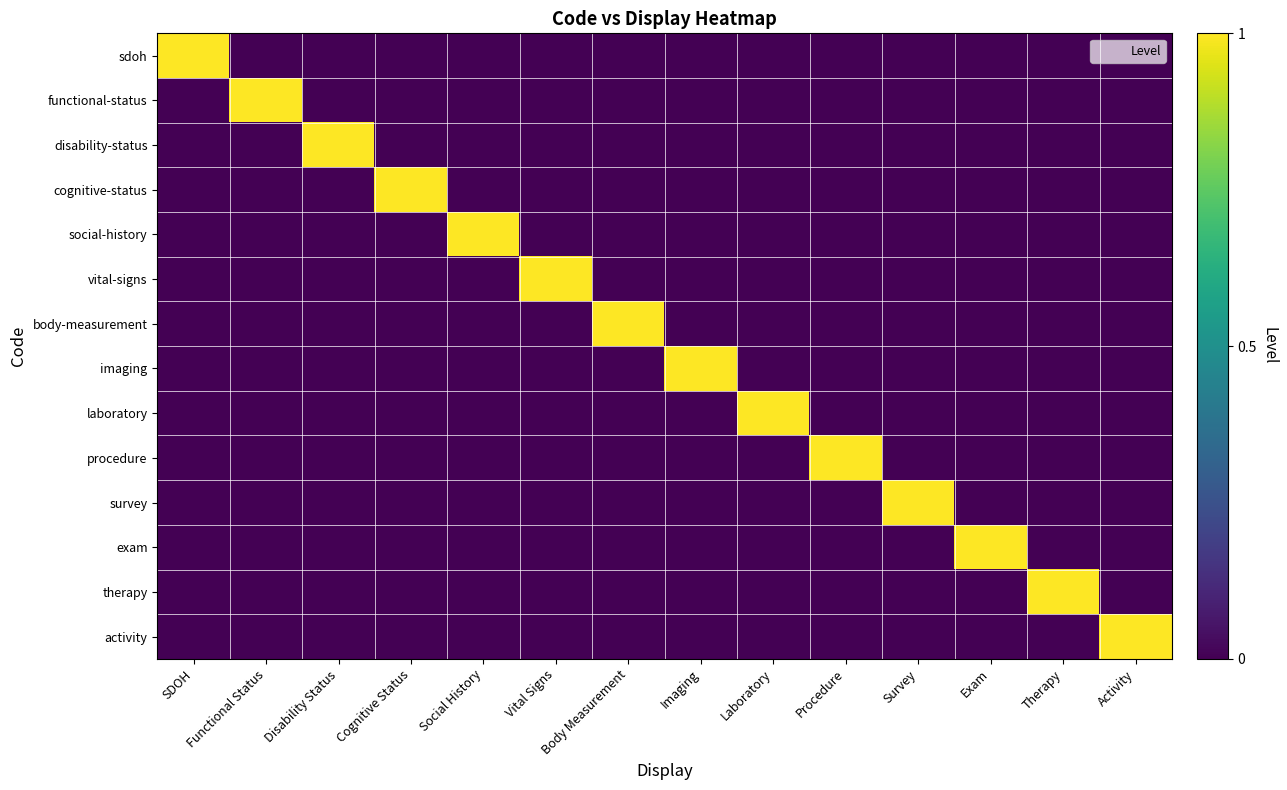

Reading left to right, transcribe all the data shown in this chart.

sdoh: SDOH=1	Functional Status=0	Disability Status=0	Cognitive Status=0	Social History=0	Vital Signs=0	Body Measurement=0	Imaging=0	Laboratory=0	Procedure=0	Survey=0	Exam=0	Therapy=0	Activity=0
functional-status: SDOH=0	Functional Status=1	Disability Status=0	Cognitive Status=0	Social History=0	Vital Signs=0	Body Measurement=0	Imaging=0	Laboratory=0	Procedure=0	Survey=0	Exam=0	Therapy=0	Activity=0
disability-status: SDOH=0	Functional Status=0	Disability Status=1	Cognitive Status=0	Social History=0	Vital Signs=0	Body Measurement=0	Imaging=0	Laboratory=0	Procedure=0	Survey=0	Exam=0	Therapy=0	Activity=0
cognitive-status: SDOH=0	Functional Status=0	Disability Status=0	Cognitive Status=1	Social History=0	Vital Signs=0	Body Measurement=0	Imaging=0	Laboratory=0	Procedure=0	Survey=0	Exam=0	Therapy=0	Activity=0
social-history: SDOH=0	Functional Status=0	Disability Status=0	Cognitive Status=0	Social History=1	Vital Signs=0	Body Measurement=0	Imaging=0	Laboratory=0	Procedure=0	Survey=0	Exam=0	Therapy=0	Activity=0
vital-signs: SDOH=0	Functional Status=0	Disability Status=0	Cognitive Status=0	Social History=0	Vital Signs=1	Body Measurement=0	Imaging=0	Laboratory=0	Procedure=0	Survey=0	Exam=0	Therapy=0	Activity=0
body-measurement: SDOH=0	Functional Status=0	Disability Status=0	Cognitive Status=0	Social History=0	Vital Signs=0	Body Measurement=1	Imaging=0	Laboratory=0	Procedure=0	Survey=0	Exam=0	Therapy=0	Activity=0
imaging: SDOH=0	Functional Status=0	Disability Status=0	Cognitive Status=0	Social History=0	Vital Signs=0	Body Measurement=0	Imaging=1	Laboratory=0	Procedure=0	Survey=0	Exam=0	Therapy=0	Activity=0
laboratory: SDOH=0	Functional Status=0	Disability Status=0	Cognitive Status=0	Social History=0	Vital Signs=0	Body Measurement=0	Imaging=0	Laboratory=1	Procedure=0	Survey=0	Exam=0	Therapy=0	Activity=0
procedure: SDOH=0	Functional Status=0	Disability Status=0	Cognitive Status=0	Social History=0	Vital Signs=0	Body Measurement=0	Imaging=0	Laboratory=0	Procedure=1	Survey=0	Exam=0	Therapy=0	Activity=0
survey: SDOH=0	Functional Status=0	Disability Status=0	Cognitive Status=0	Social History=0	Vital Signs=0	Body Measurement=0	Imaging=0	Laboratory=0	Procedure=0	Survey=1	Exam=0	Therapy=0	Activity=0
exam: SDOH=0	Functional Status=0	Disability Status=0	Cognitive Status=0	Social History=0	Vital Signs=0	Body Measurement=0	Imaging=0	Laboratory=0	Procedure=0	Survey=0	Exam=1	Therapy=0	Activity=0
therapy: SDOH=0	Functional Status=0	Disability Status=0	Cognitive Status=0	Social History=0	Vital Signs=0	Body Measurement=0	Imaging=0	Laboratory=0	Procedure=0	Survey=0	Exam=0	Therapy=1	Activity=0
activity: SDOH=0	Functional Status=0	Disability Status=0	Cognitive Status=0	Social History=0	Vital Signs=0	Body Measurement=0	Imaging=0	Laboratory=0	Procedure=0	Survey=0	Exam=0	Therapy=0	Activity=1